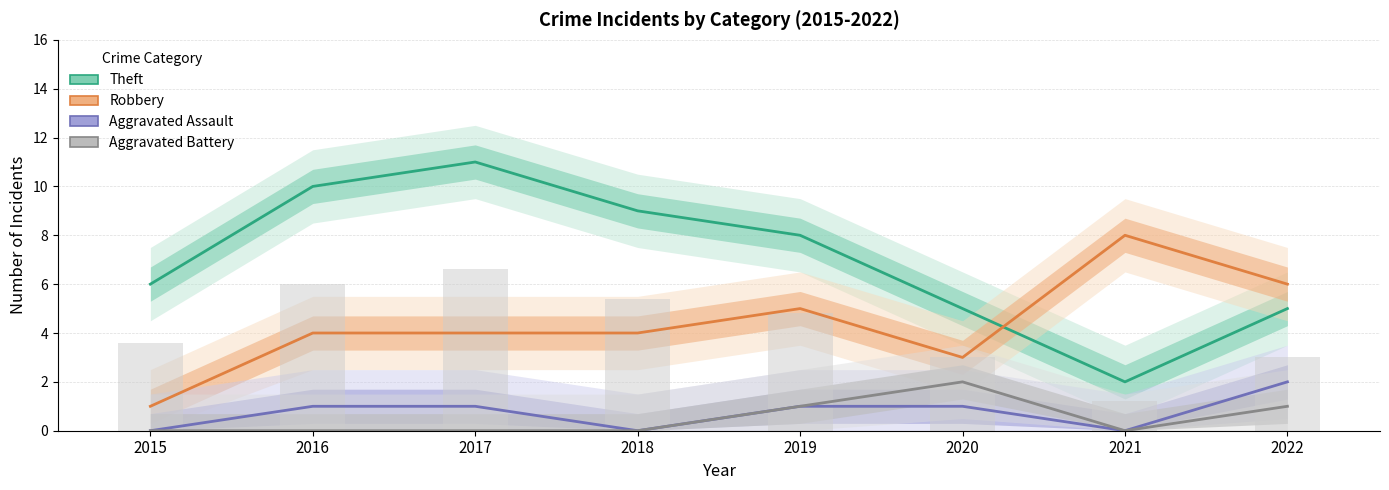

Which label corresponds to the smallest value in the chart?

2015